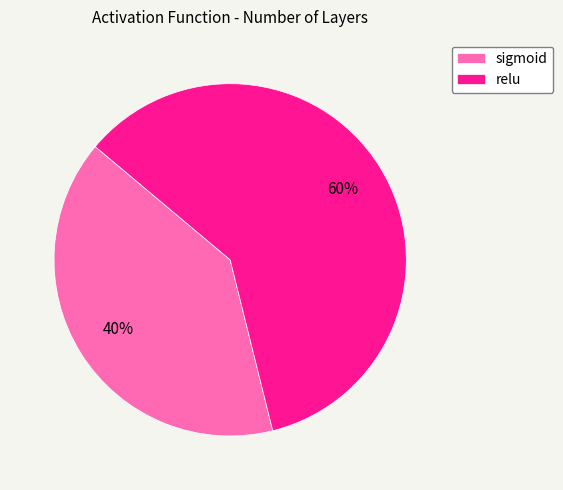

Which category has the smallest portion of the pie?

sigmoid